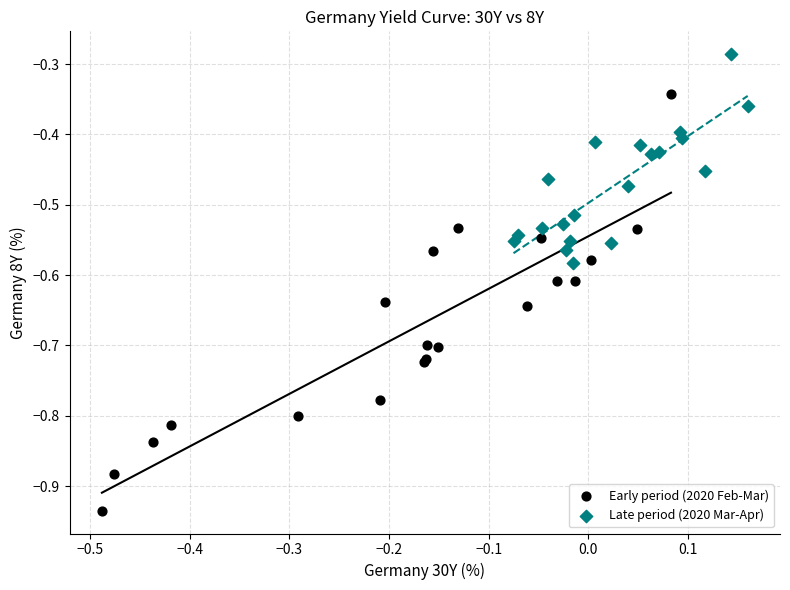

What are all the series names shown in the legend?

Early period (2020 Feb-Mar), Late period (2020 Mar-Apr)